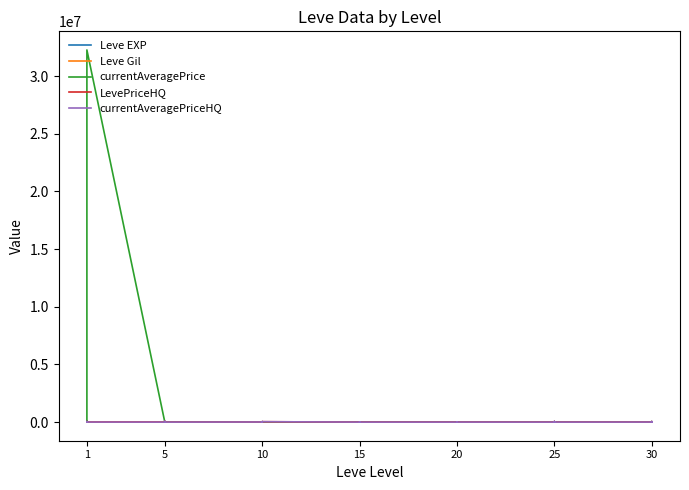

How many interior local peaks does the Leve EXP series have?

14